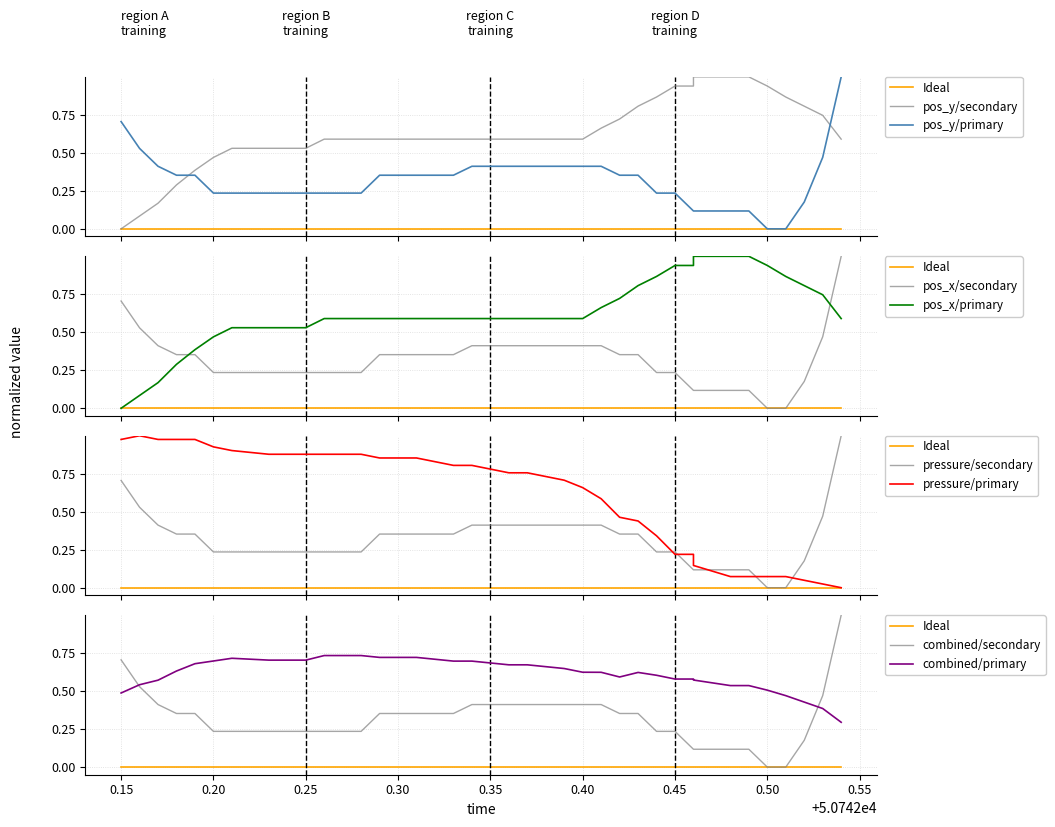

What is the value of the pos_y point at the 33rd from the left?

0.1